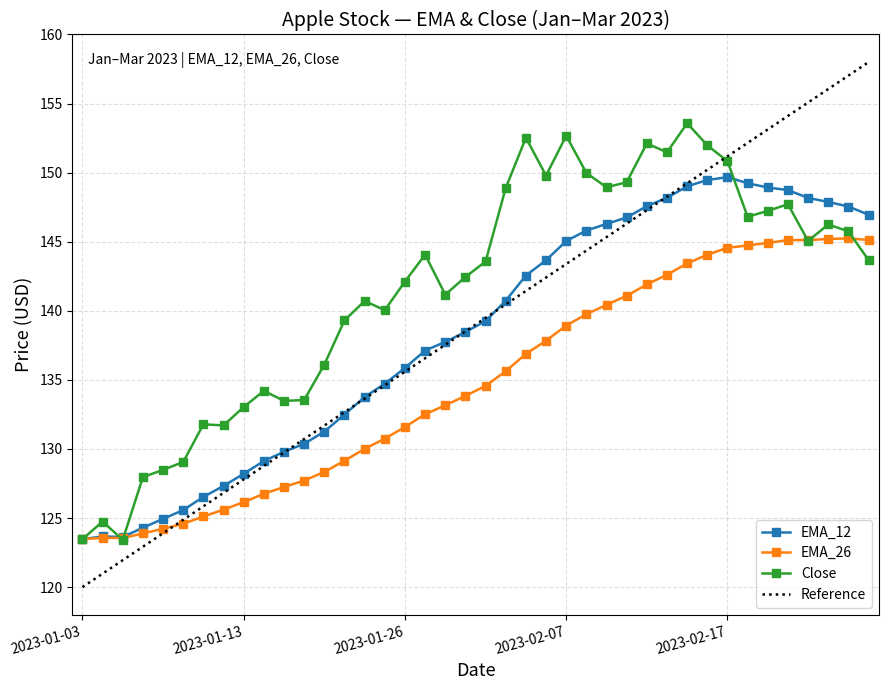

What is the value of the EMA_26 point at the 10th from the left?

126.7